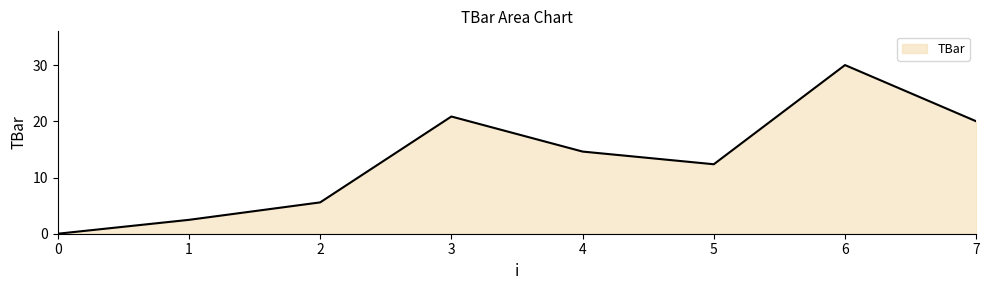

Rank the categories by value from highest to lowest.

6, 3, 7, 4, 5, 2, 1, 0